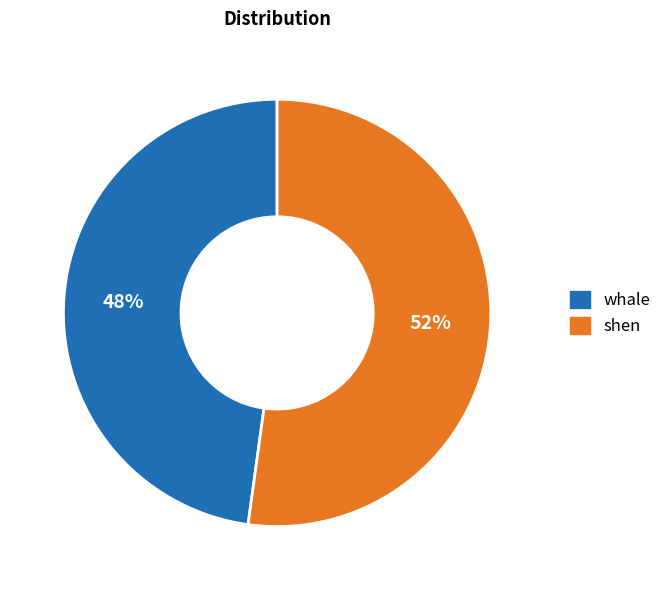

To the nearest percent, what is the average slice percentage?

50%